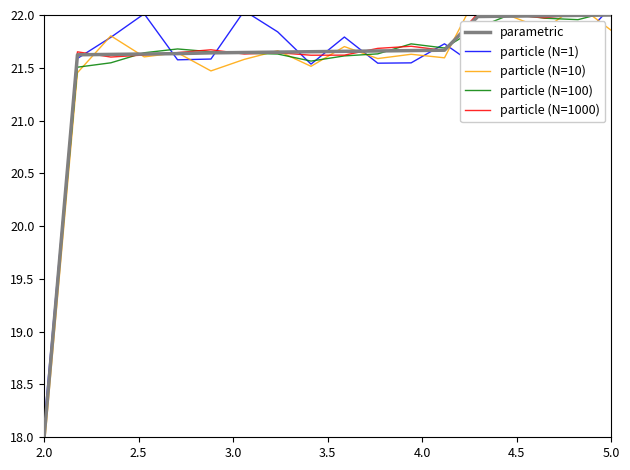

Reading left to right, transcribe all the data shown in this chart.

parametric: 18.0	21.6	21.6	21.6	21.6	21.6	21.6	21.6	21.7	21.7	21.7	21.7	21.7	22.0	22.0	22.0	22.0	22.0
particle (N=1): 18.1	21.6	21.8	22.0	21.6	21.6	22.0	21.8	21.5	21.8	21.5	21.5	21.7	21.5	21.6	21.9	21.7	22.1
particle (N=10): 17.9	21.5	21.8	21.6	21.6	21.5	21.6	21.7	21.5	21.7	21.6	21.6	21.6	22.2	22.0	21.9	22.1	21.9
particle (N=100): 18.0	21.5	21.5	21.6	21.7	21.7	21.6	21.6	21.6	21.6	21.6	21.7	21.7	21.9	22.0	22.0	22.0	22.0
particle (N=1000): 18.0	21.7	21.6	21.6	21.6	21.7	21.6	21.6	21.6	21.6	21.7	21.7	21.7	22.0	22.0	22.0	22.0	22.0